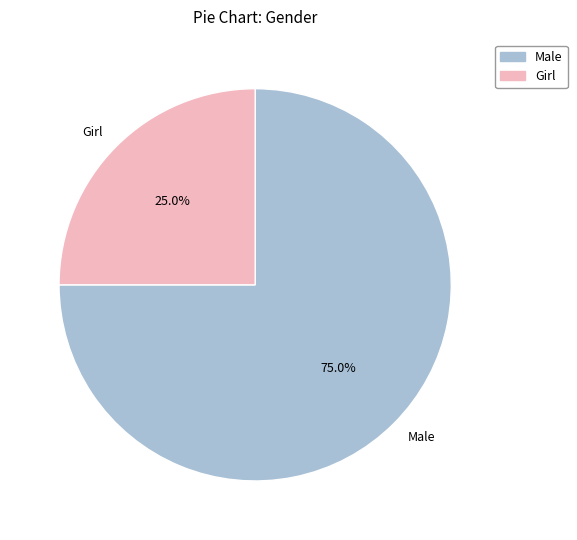

What is the total percentage of Male and Girl?

100.0%